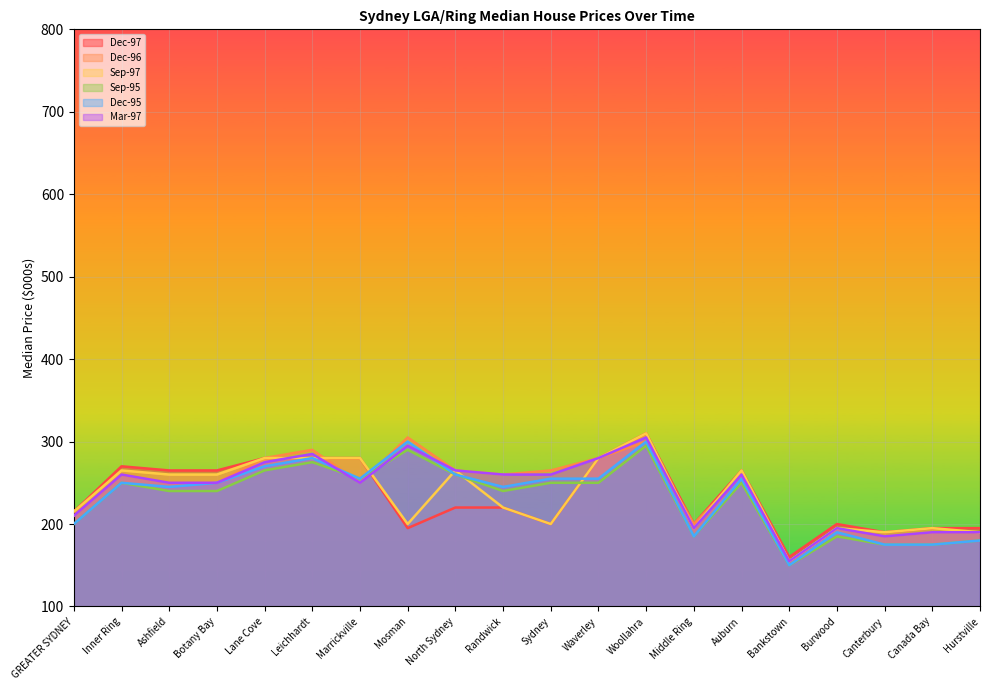

What is the smallest value displayed?

150